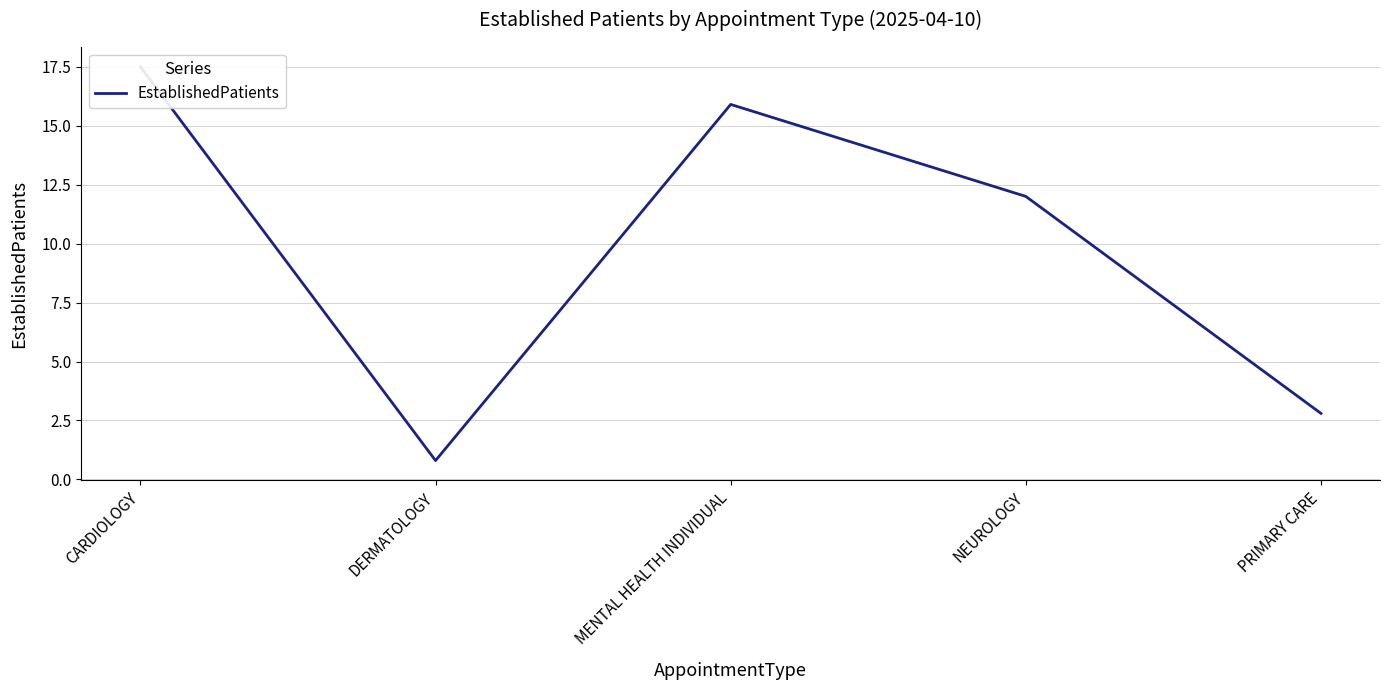

Count the number of values greater than 12.

2